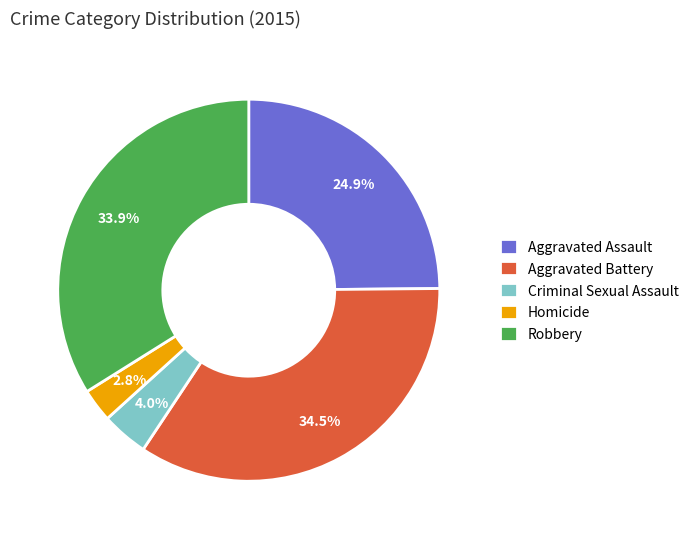

What is the ratio of the value at Criminal Sexual Assault to the value at Robbery?

0.1